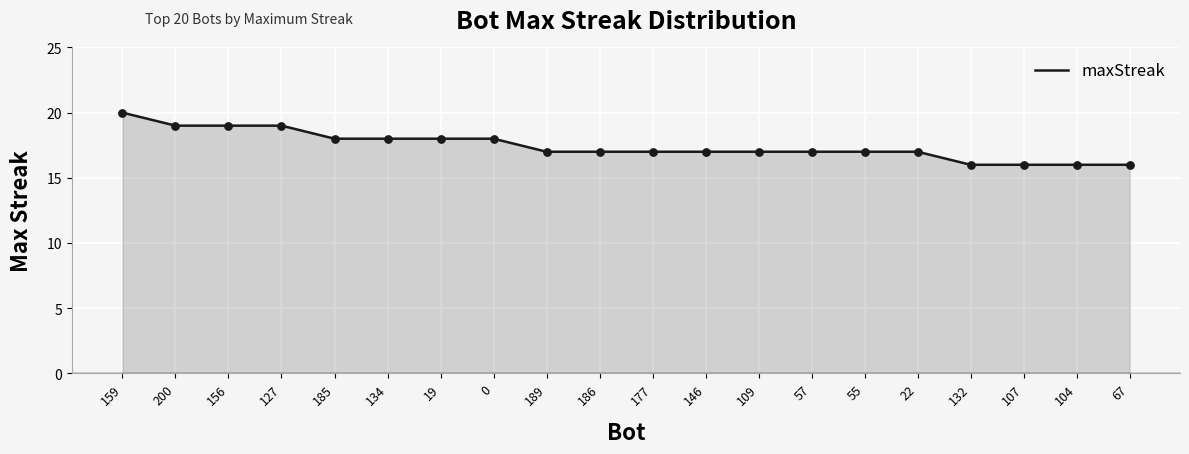

What is the change in value from 156 to 67?

-3